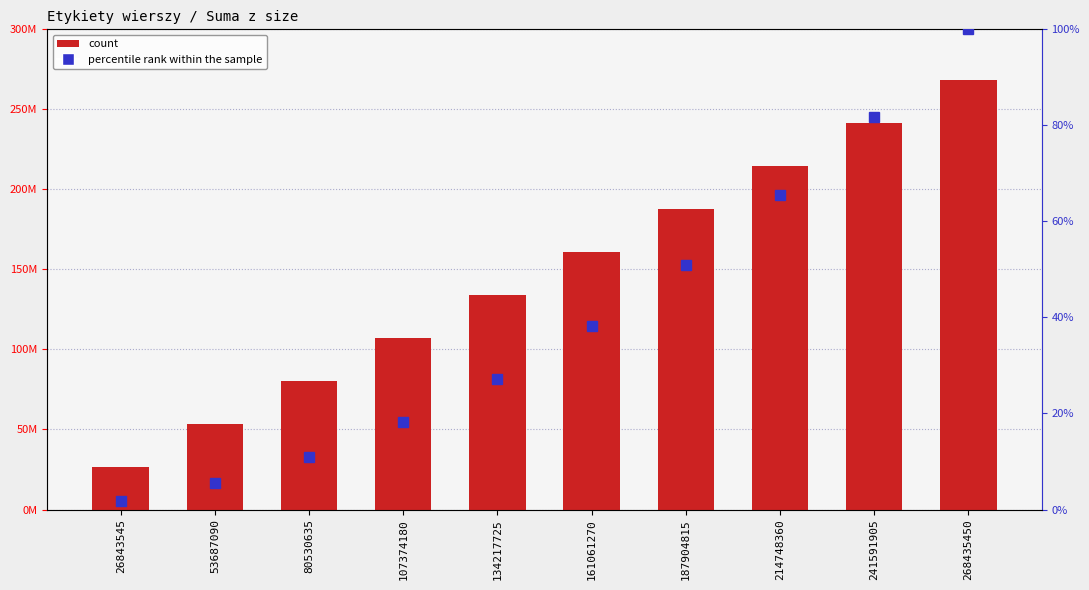

Reading right to left, extract all data points from this chart.

Suma z size: 268435450.0	241591905.0	214748360.0	187904815.0	161061270.0	134217725.0	107374180.0	80530635.0	53687090.0	26843545.0
percentile rank within the sample: 100.0	81.8	65.5	50.9	38.2	27.3	18.2	10.9	5.5	1.8